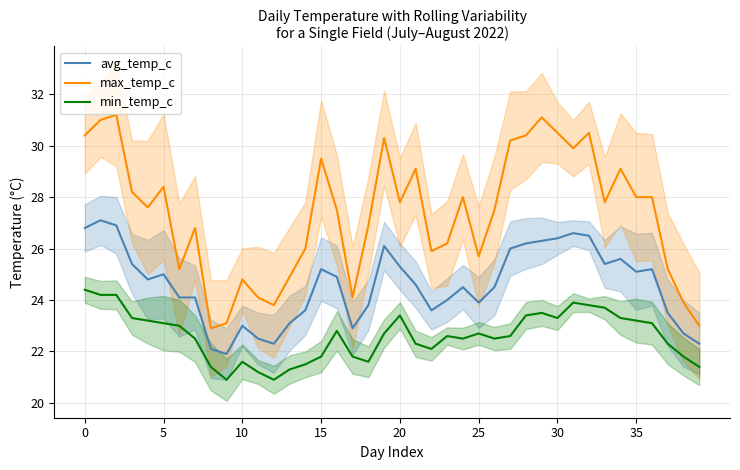

Which series has the widest spread of values?

max_temp_c